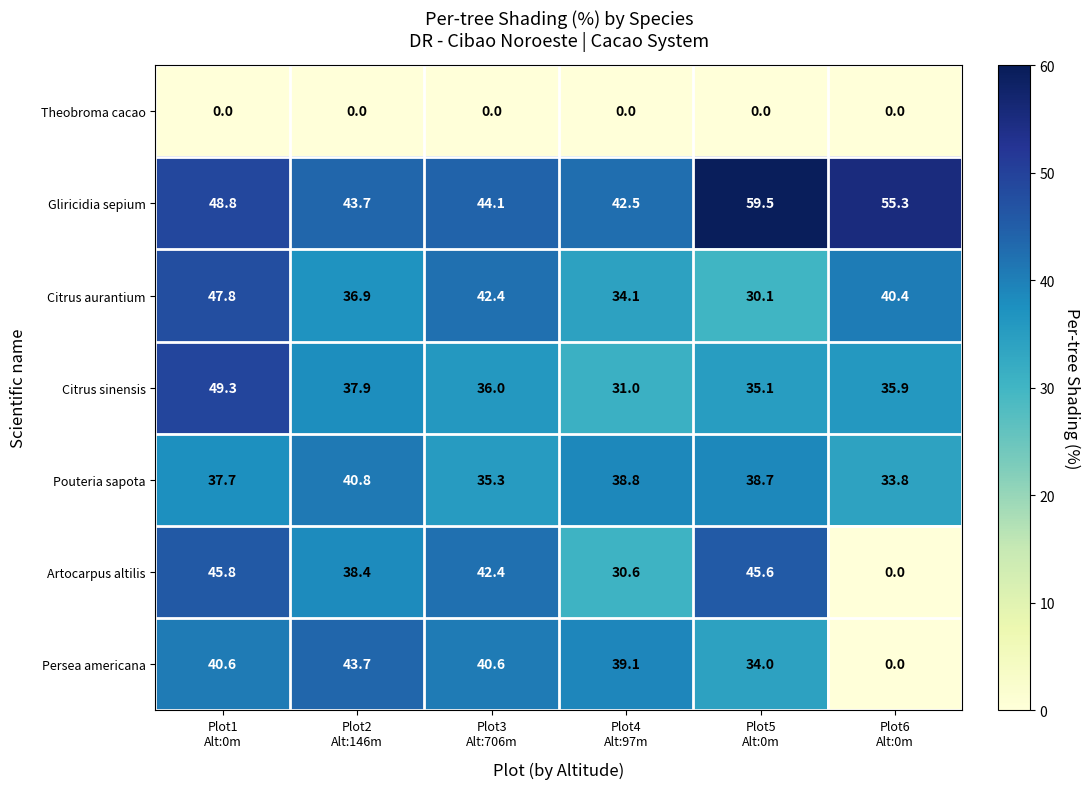

What is the average value of the Citrus aurantium series?

38.6